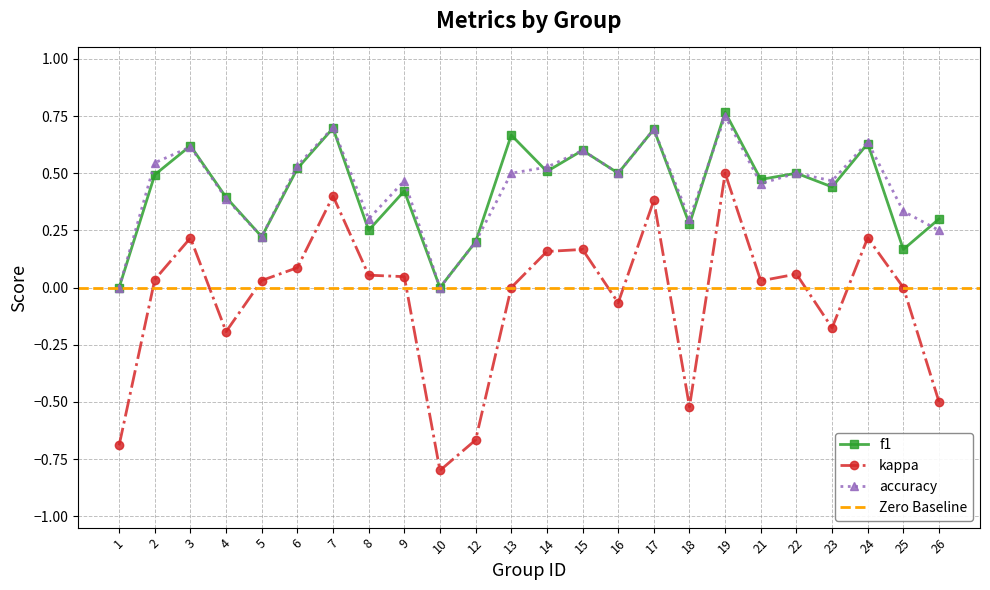

At how many categories does at least one series exceed 0?

22